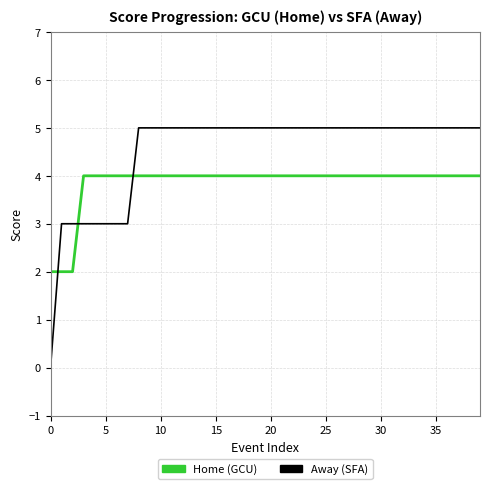

Rank the series by their maximum value, from lowest to highest.

Home (GCU), Away (SFA)